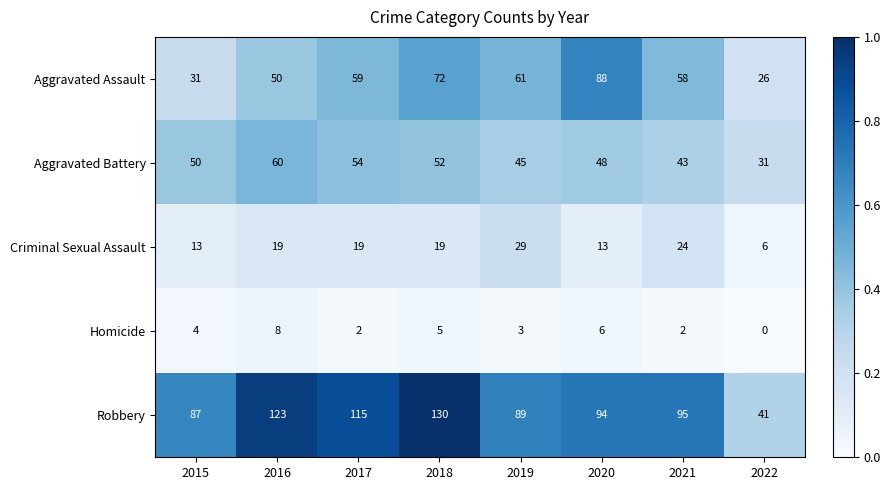

What is the difference between the maximum and minimum values in the Aggravated Assault series?

62